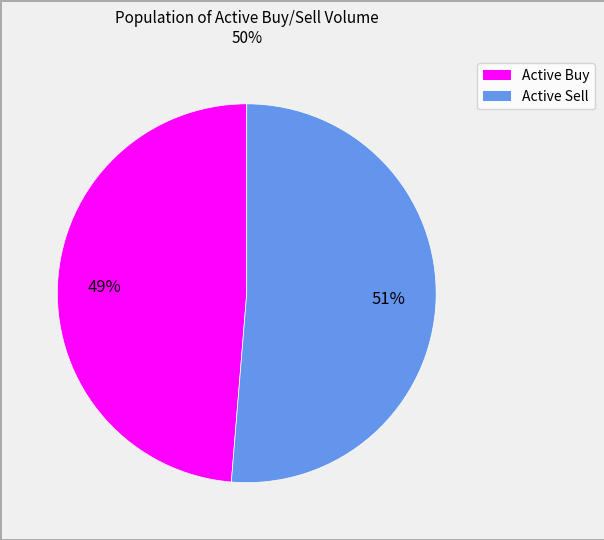

To the nearest percent, what is the average slice percentage?

50%